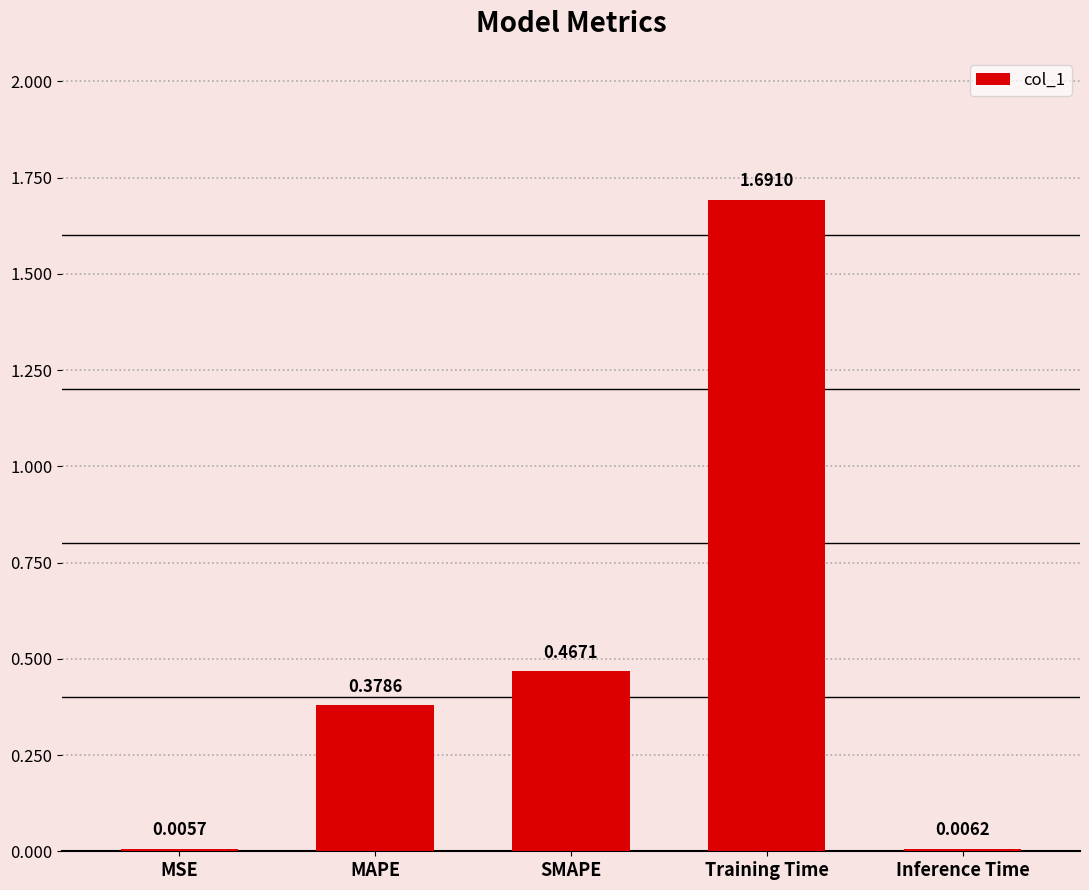

Which has a higher value, Inference Time or MAPE?

MAPE